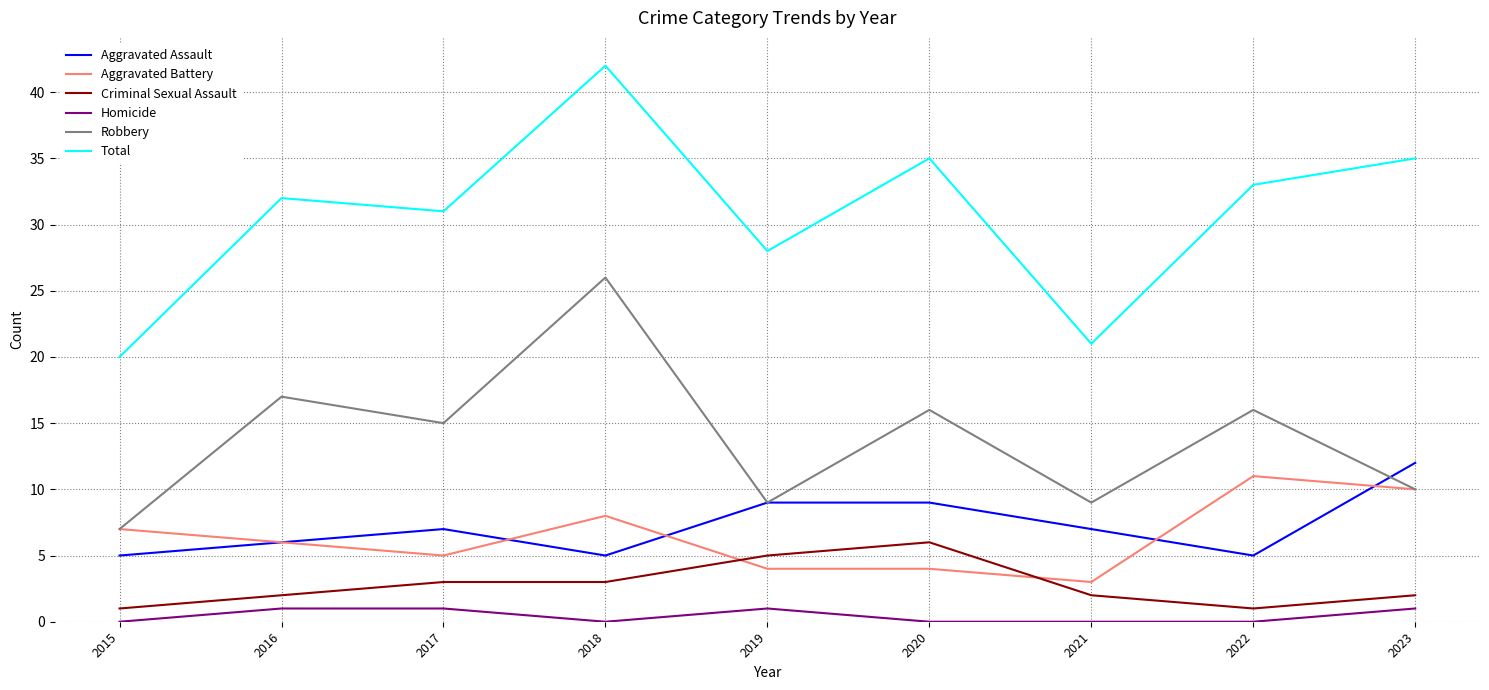

True or false: Aggravated Assault has a value of 12 at 2023.

True